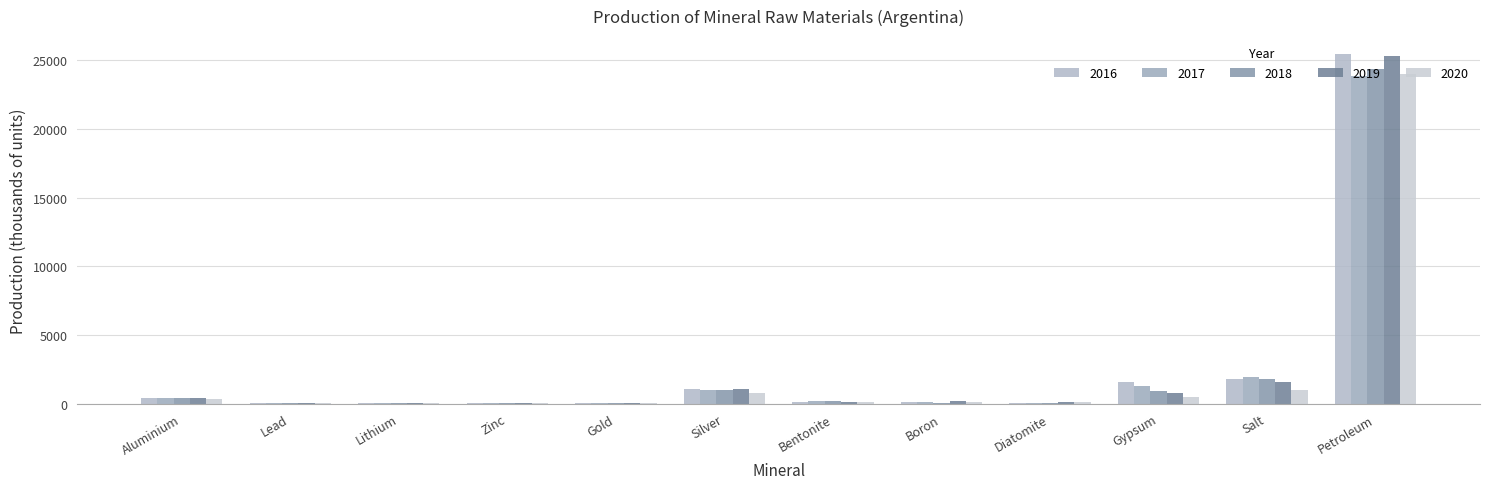

How many groups of bars are there?

12